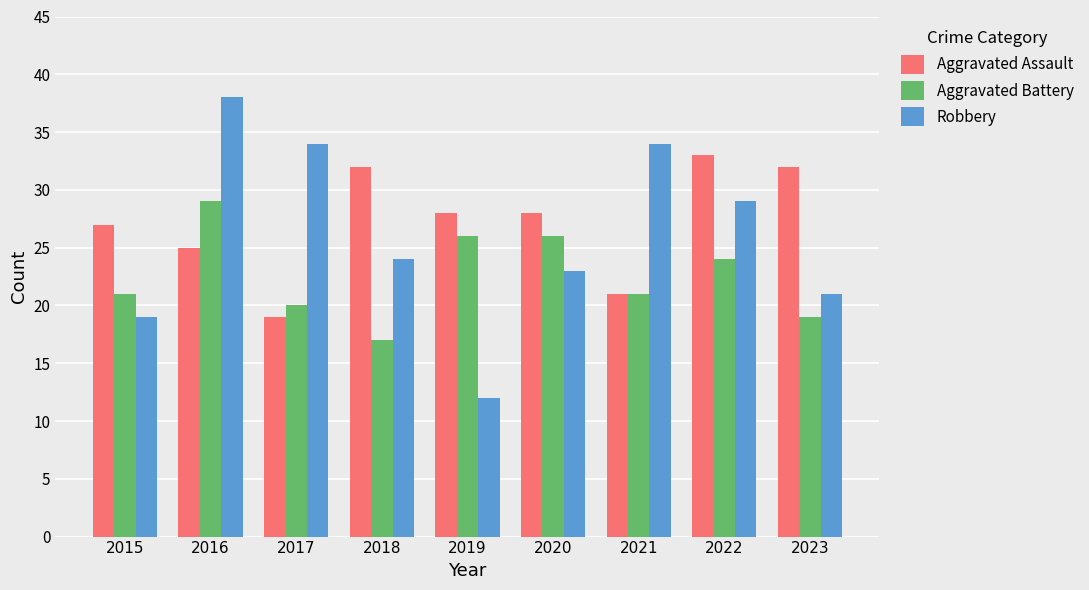

Which series has the largest range (max minus min)?

Robbery